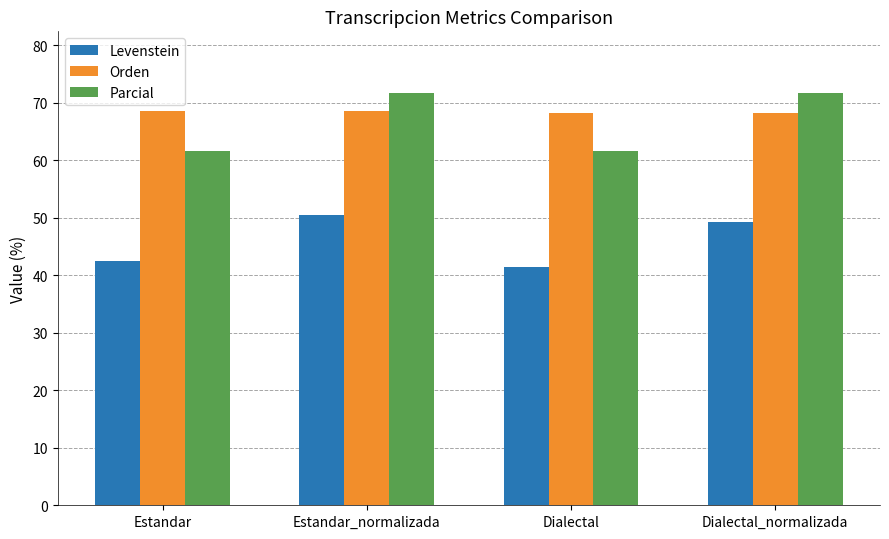

Count the Orden values in the range 68 to 69.

4